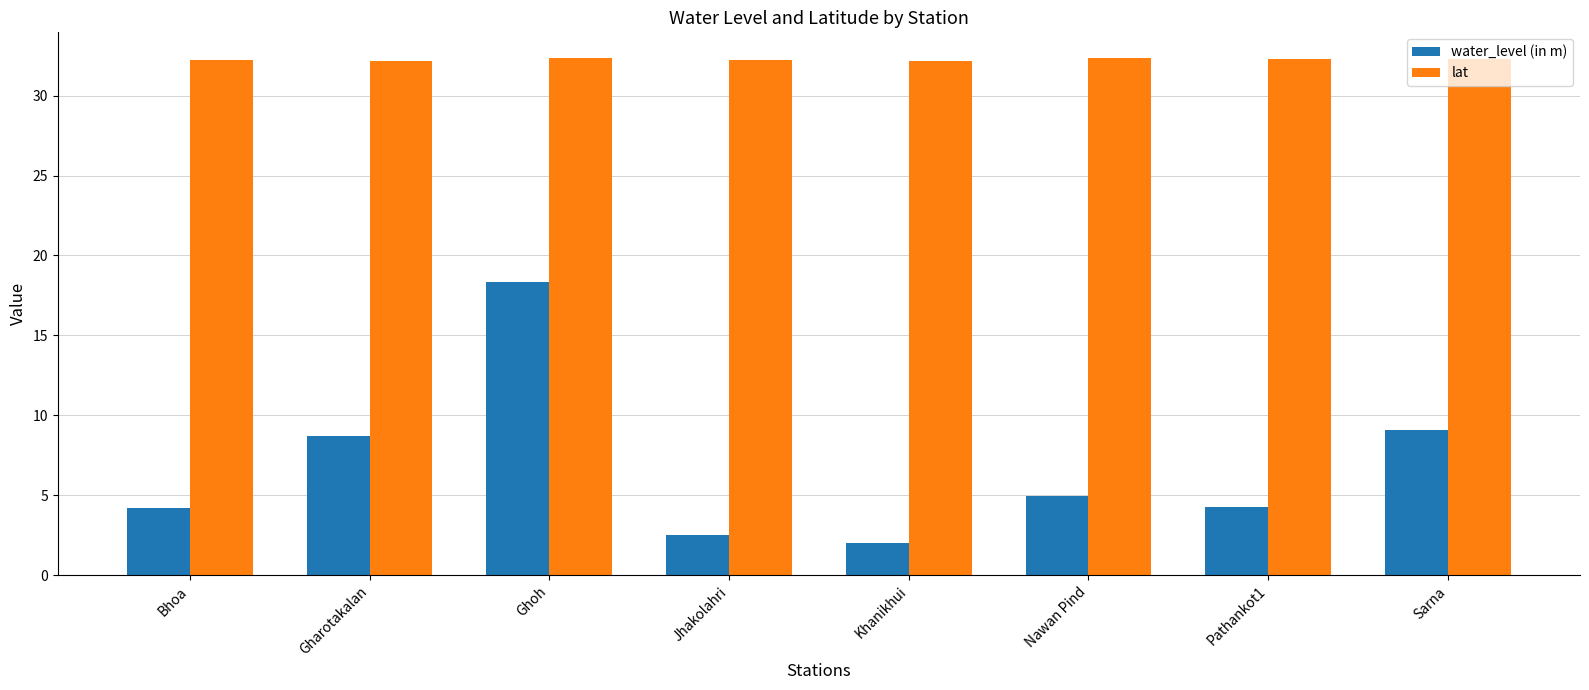

What is the difference between the maximum and minimum values in the water_level (in m) series?

16.3